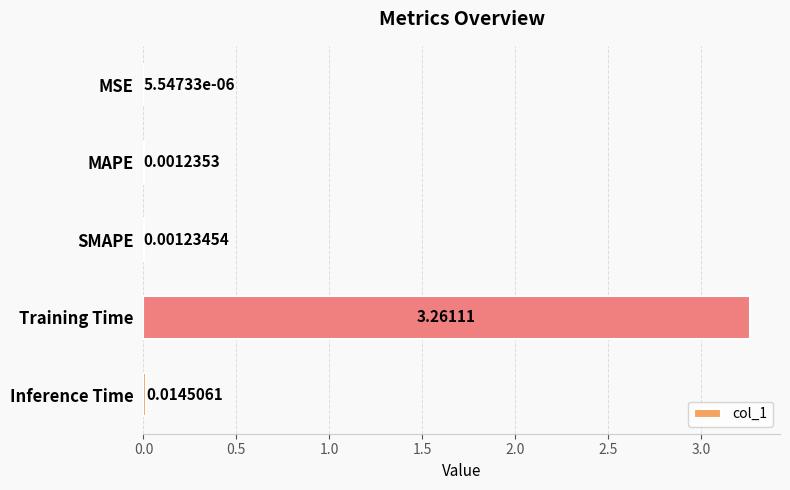

Where is the data nearest to the value 1?

Inference Time